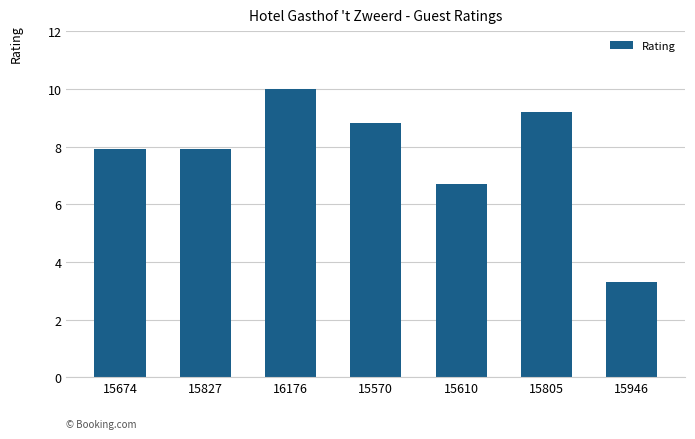

What is the ratio of the value at 15610 to the value at 15674?

0.8